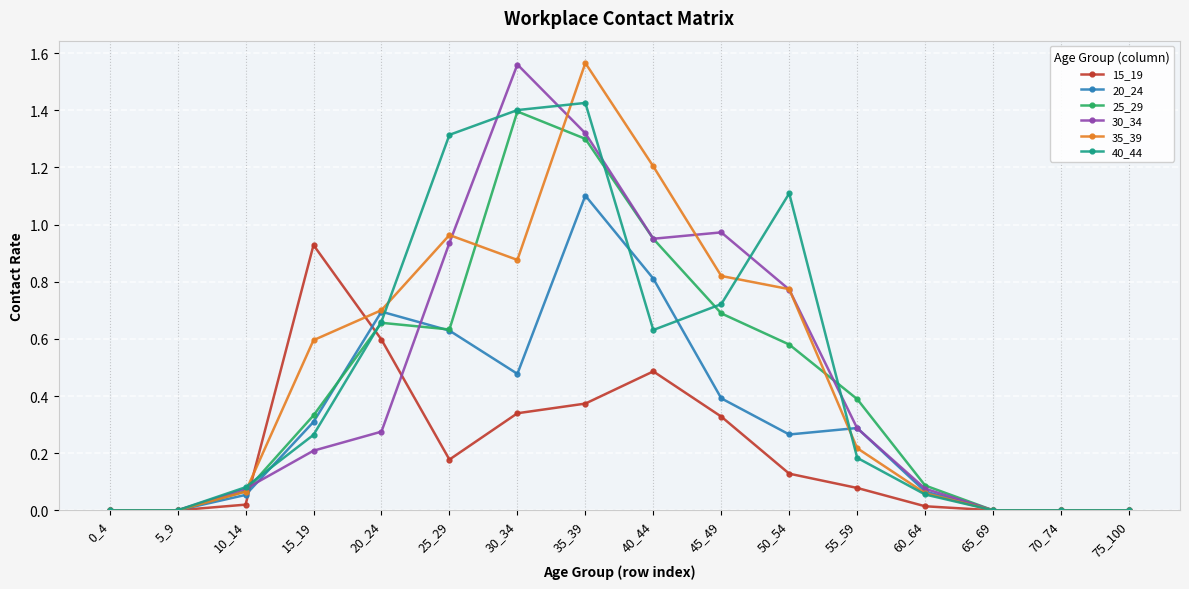

What are all the series names shown in the legend?

15_19, 20_24, 25_29, 30_34, 35_39, 40_44